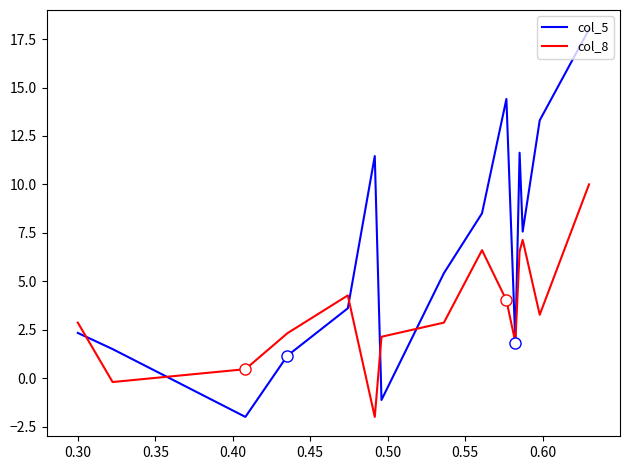

Reading left to right, extract all data points from this chart.

col_5: 2.3	1.5	-2.0	1.2	3.6	11.5	-1.1	5.4	8.5	14.4	1.8	11.6	7.6	13.3	18.0
col_8: 2.9	-0.2	0.5	2.3	4.3	-2.0	2.1	2.9	6.6	4.0	1.9	6.6	7.1	3.3	10.0